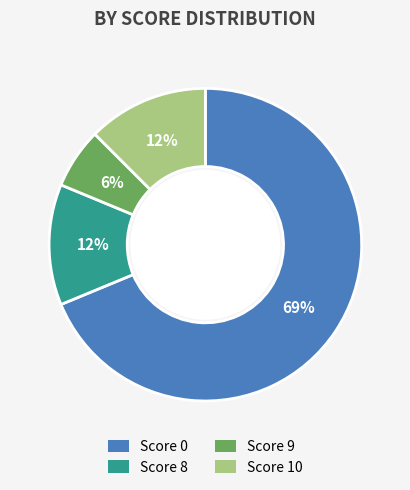

Combined, do Score 9 and Score 10 account for over 50%?

No